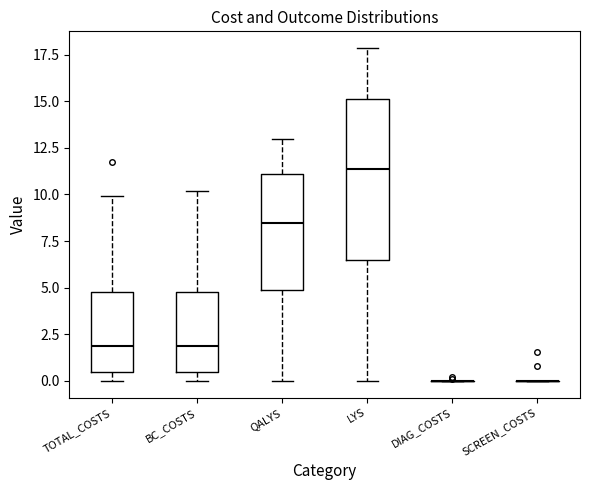

Which box is the tallest, from its lower edge to its upper edge?

LYS